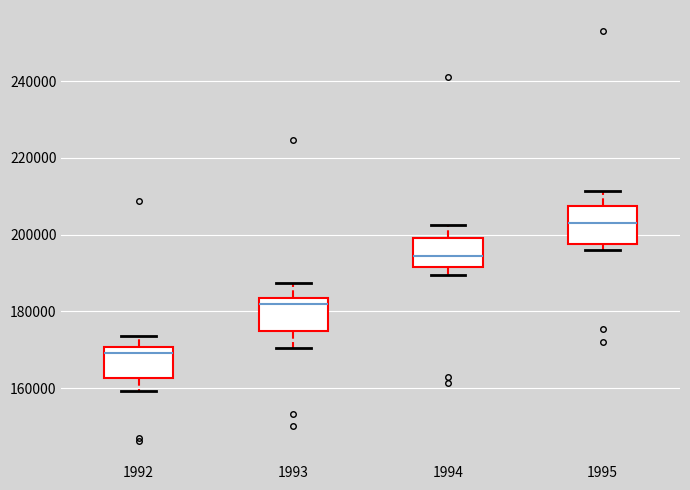

Which box's median line is the lowest?

1992